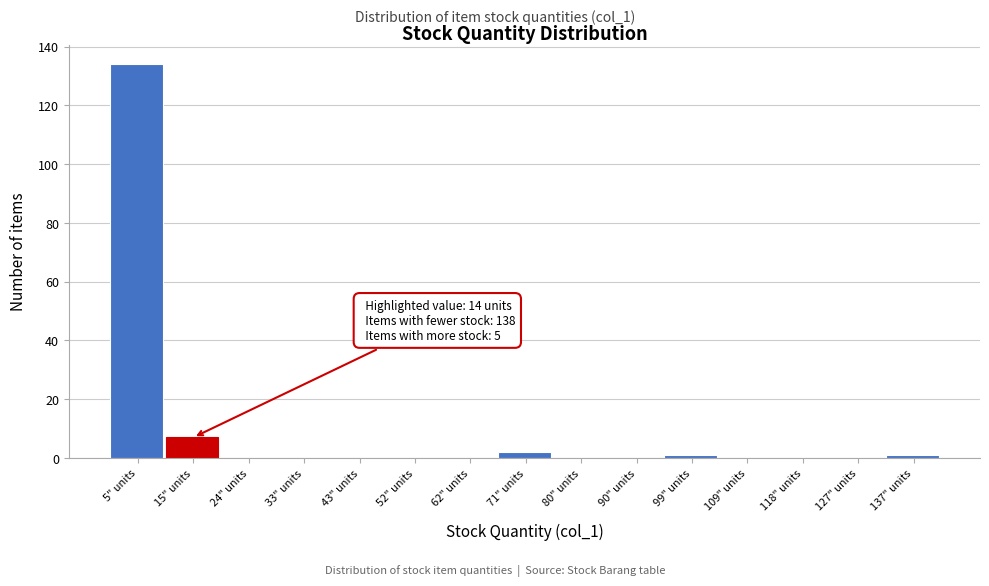

Over which range of the x-axis is the bar tallest?

1.0 to 10.4